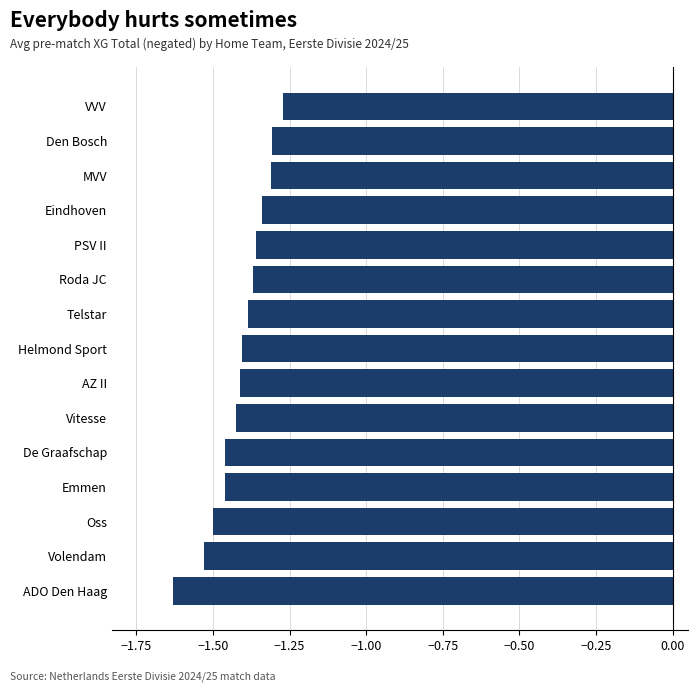

At which category does the chart reach its minimum across all series?

ADO Den Haag